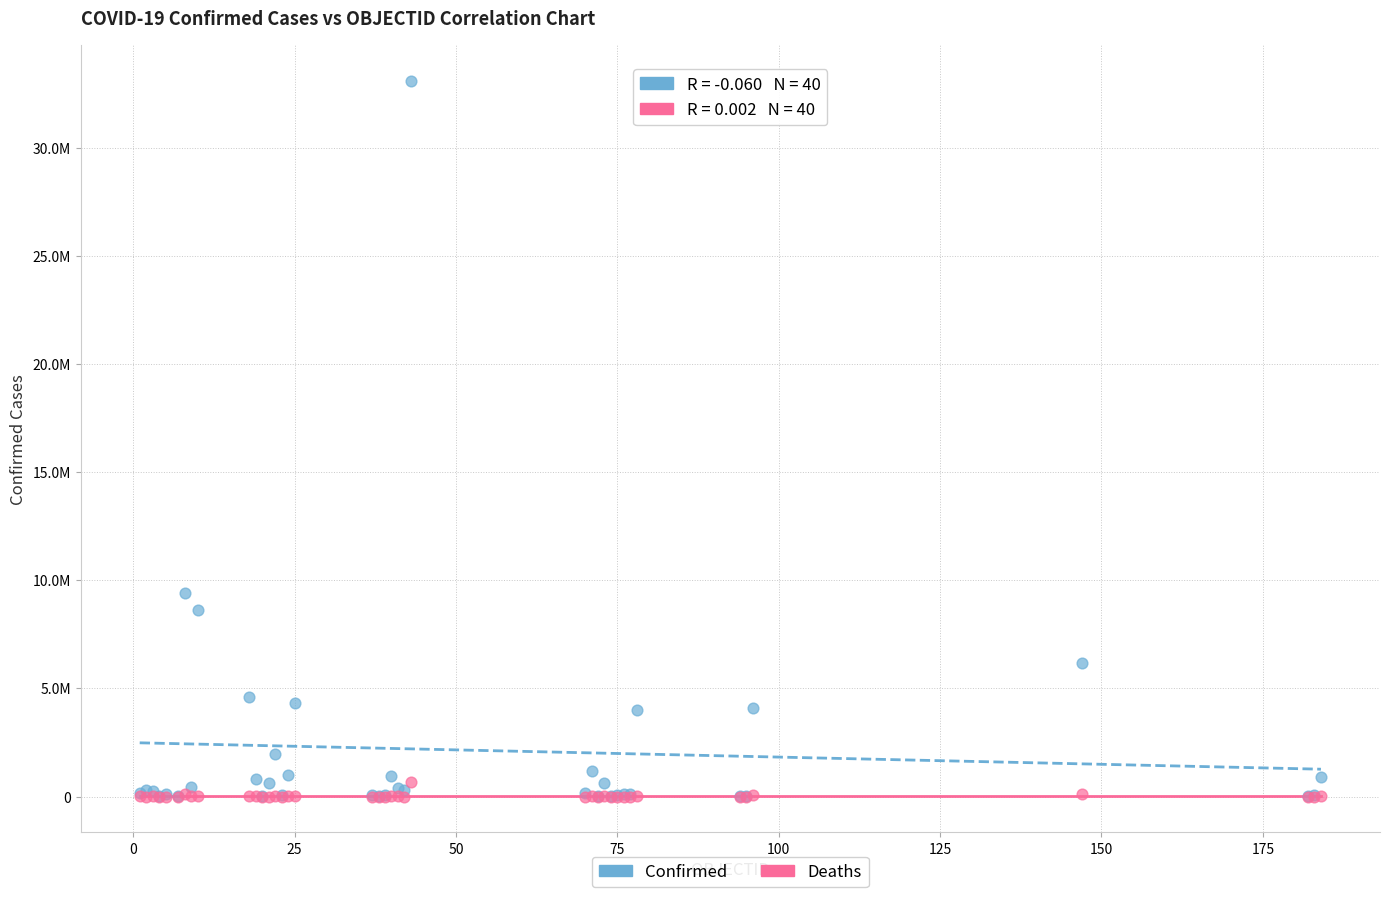

Which series reaches the maximum Y coordinate?

Confirmed